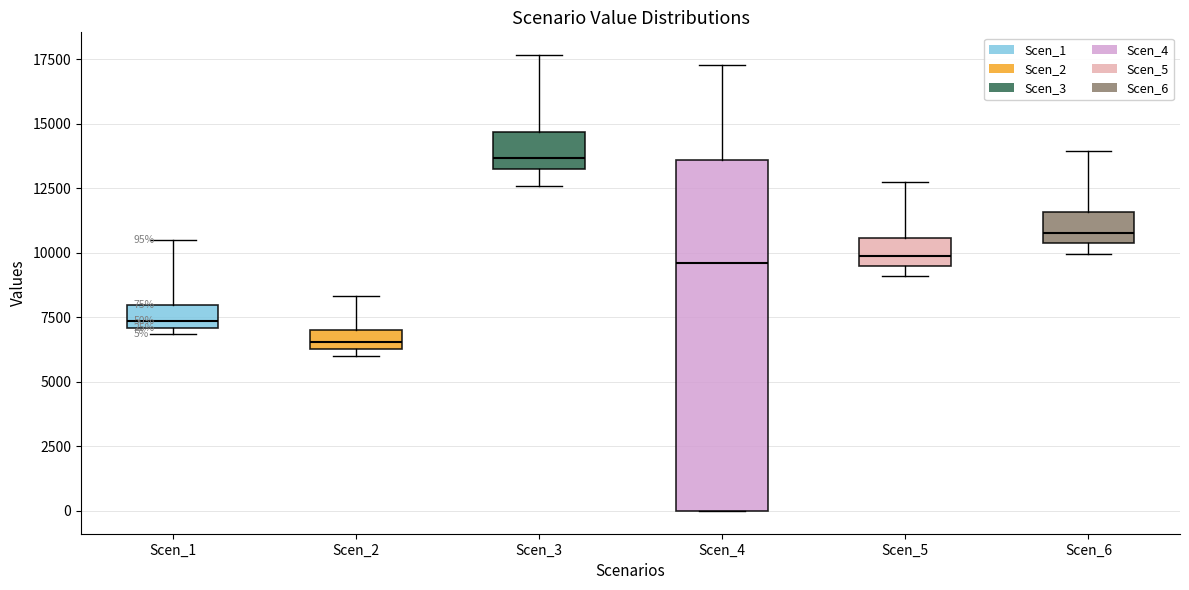

Comparing the boxes themselves (not the whiskers), which one is the tallest?

Scen_4